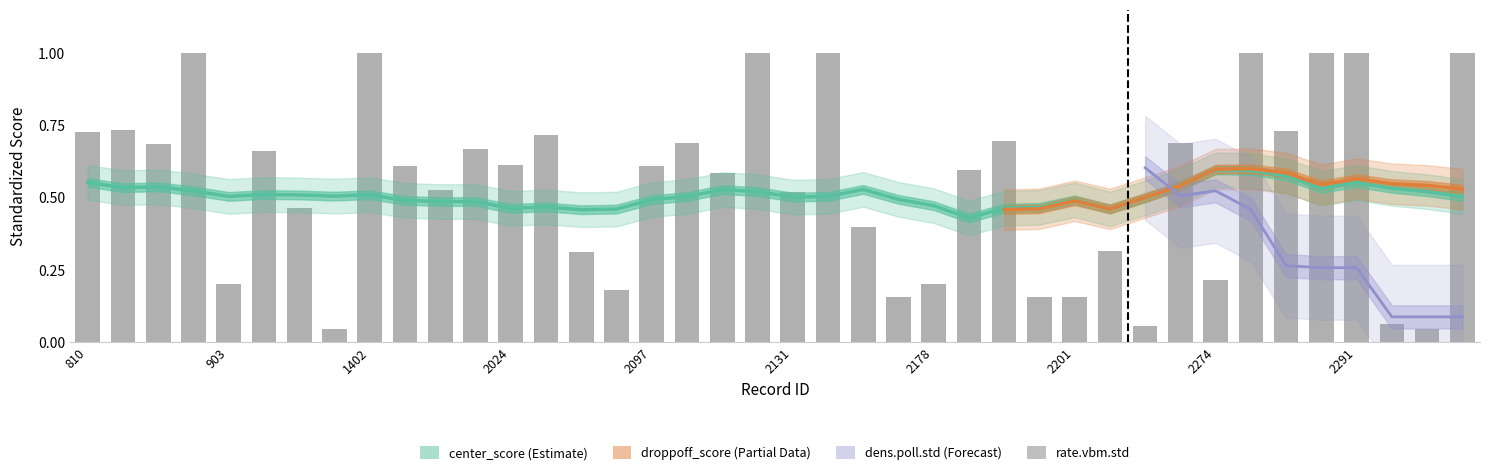

Is it true that popDens.std equals 0.6 at 2177?

False